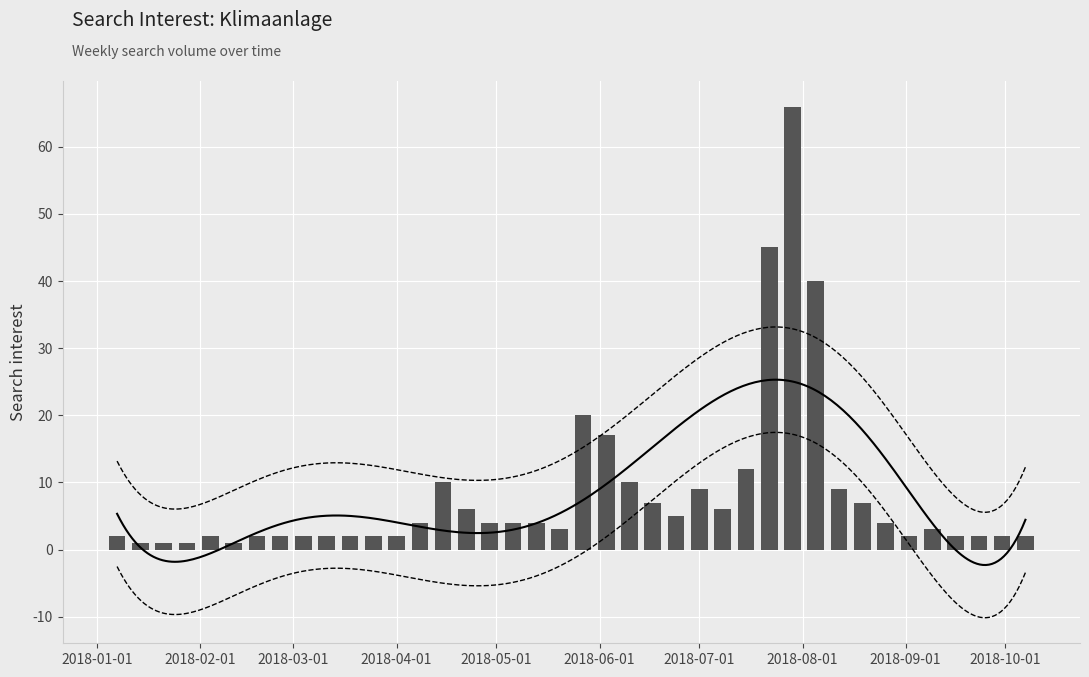

What is the sum of the values at 2018-09-16 and 2018-08-19?

9